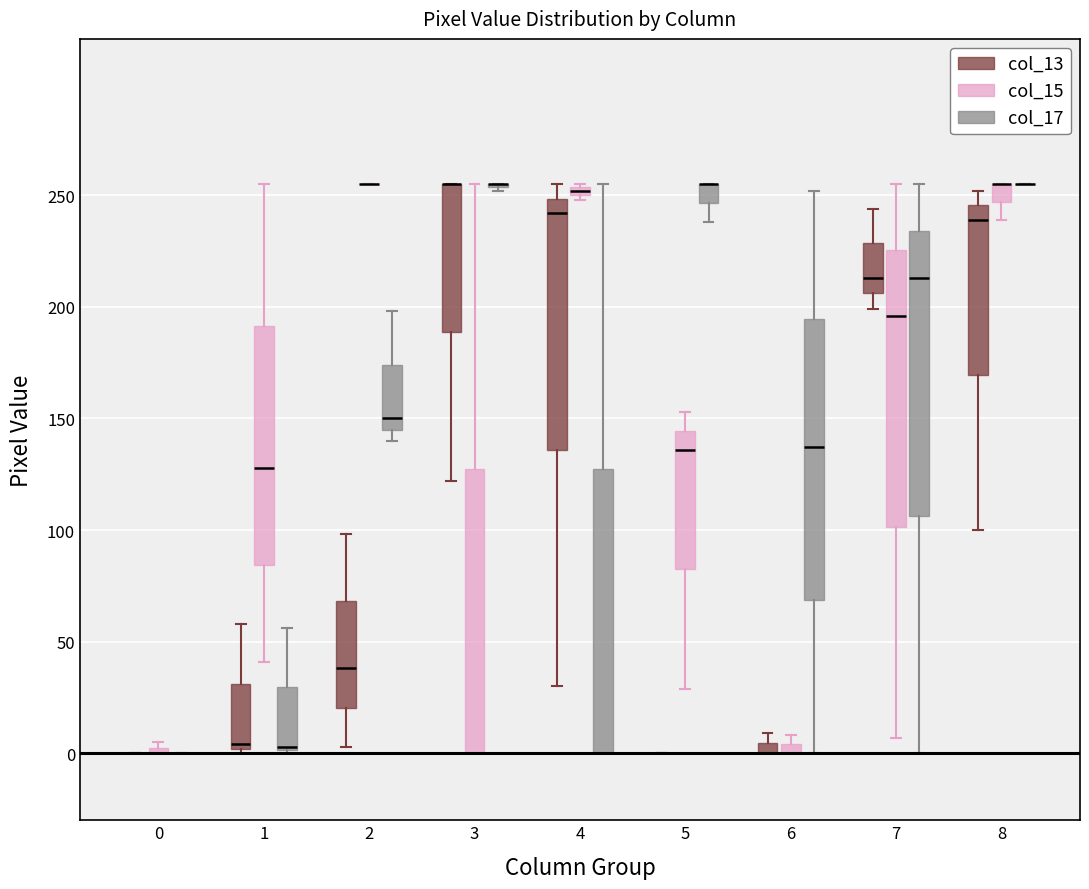

Where is the lower edge of the box for 6 (col_13) on the y-axis? The values are not printed on the chart, so give them approximately, as read against the axis.

0